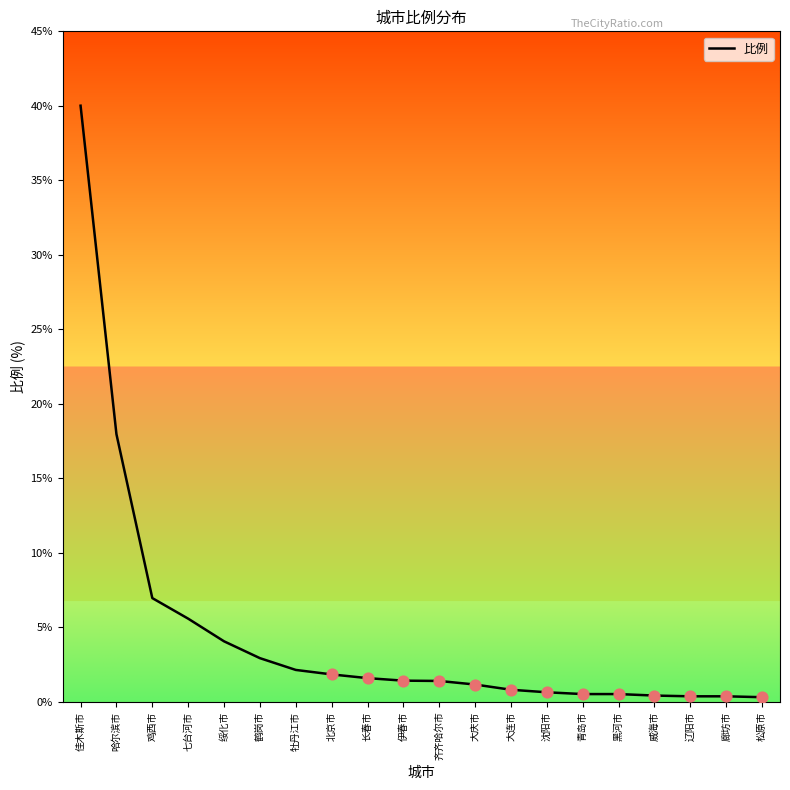

Between 七台河市 and 鹤岗市, which is larger?

七台河市